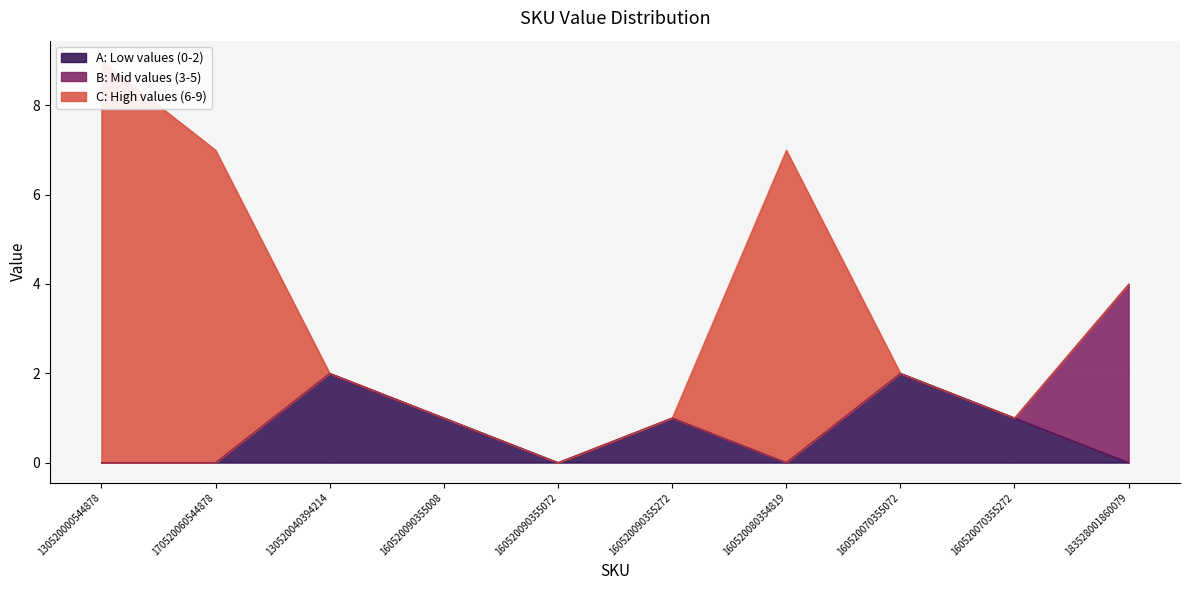

Which series has the widest spread of values?

C: High values (6-9)